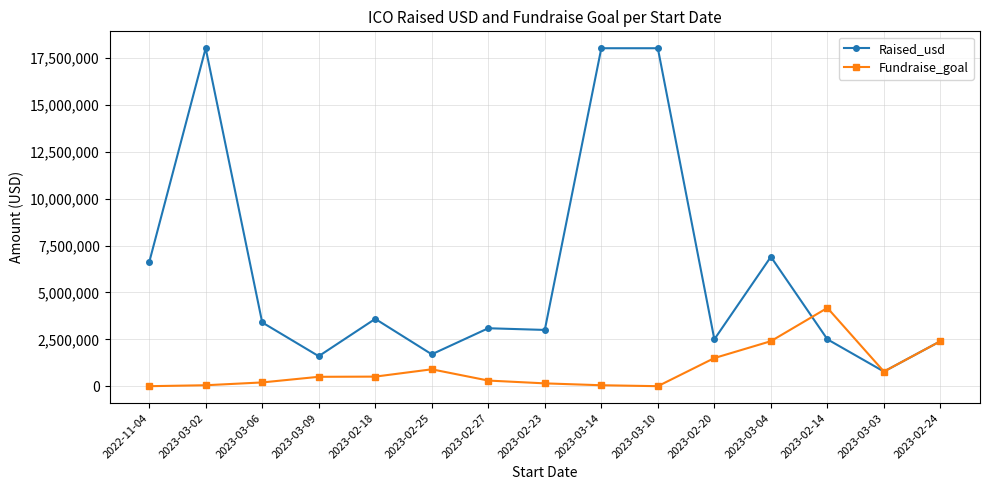

What is the minimum value for Raised_usd?

780000